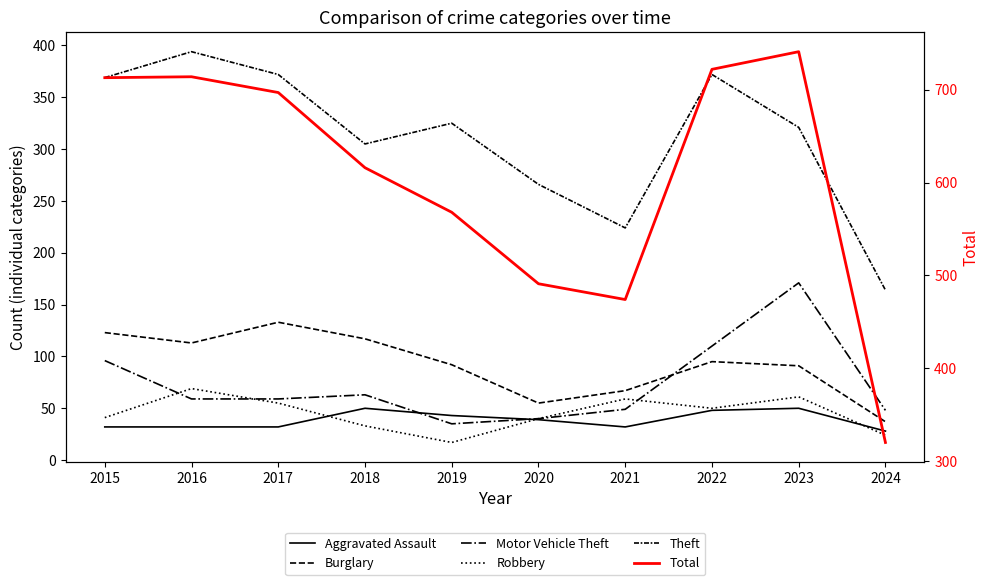

Rank the series by their maximum value, from highest to lowest.

Total, Theft, Motor Vehicle Theft, Burglary, Robbery, Aggravated Assault